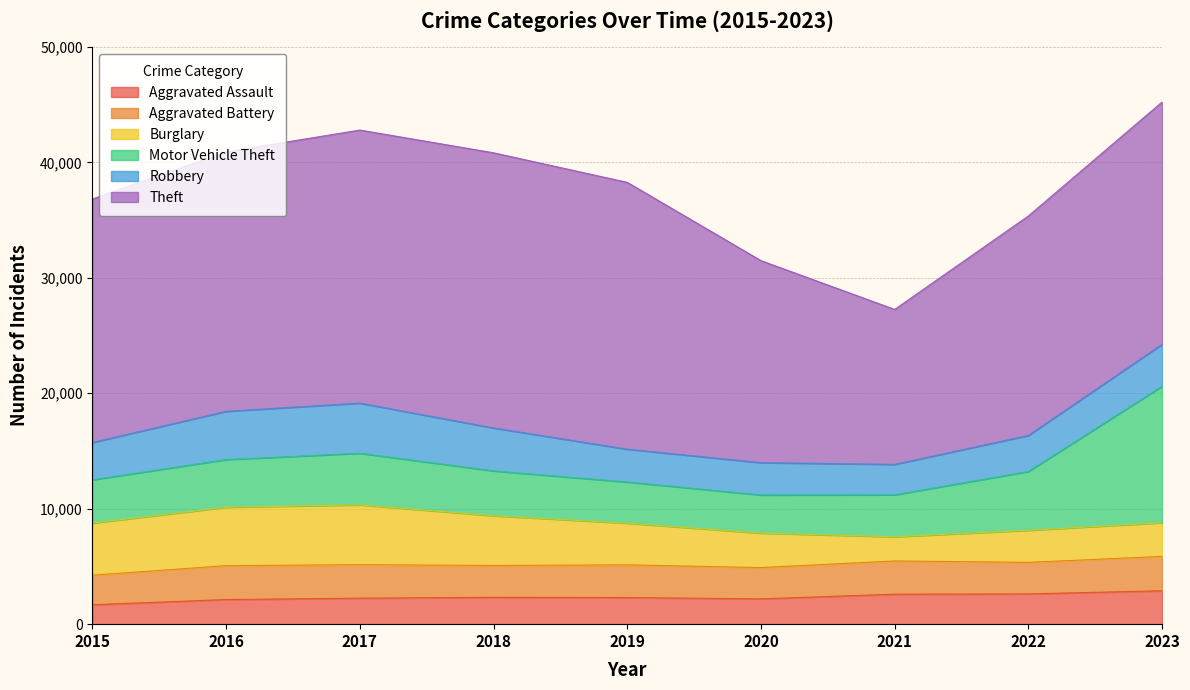

What is the difference between the second highest and second lowest values in the Aggravated Battery series?

225